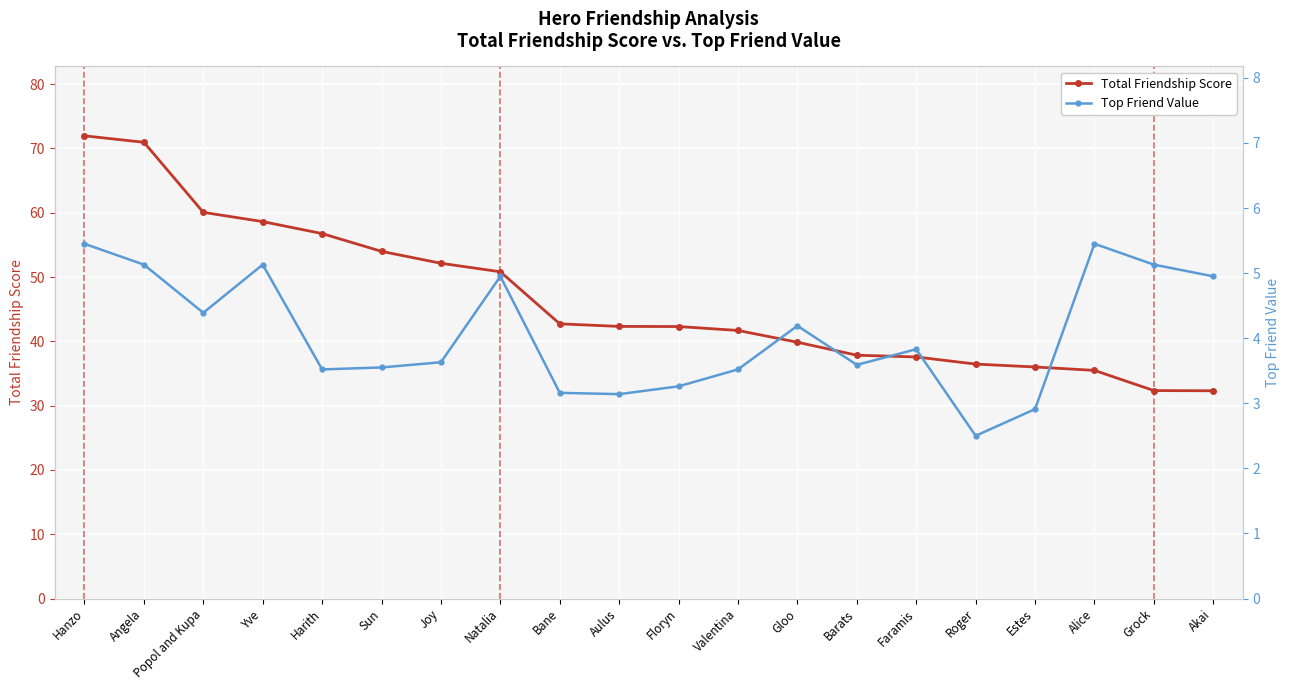

At how many categories does at least one series exceed 66?

2